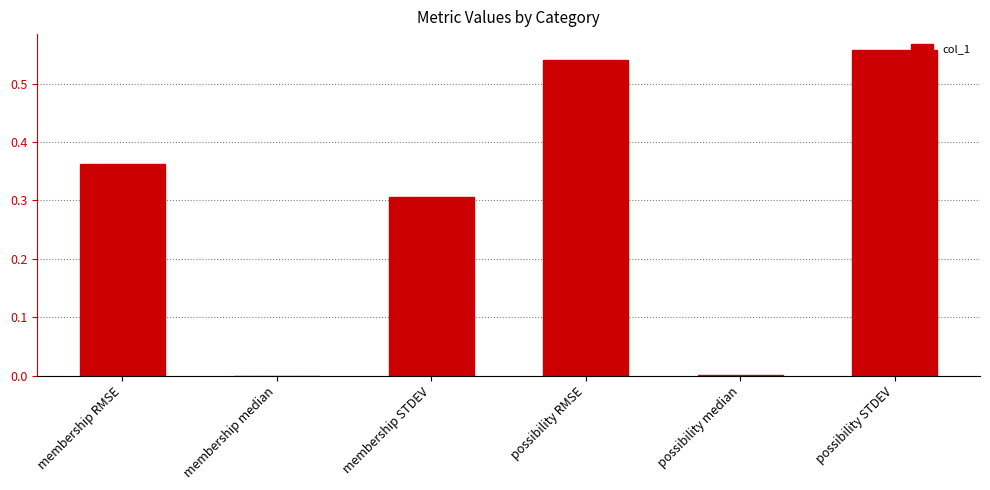

What is the change in value from membership median to possibility RMSE?

+0.5